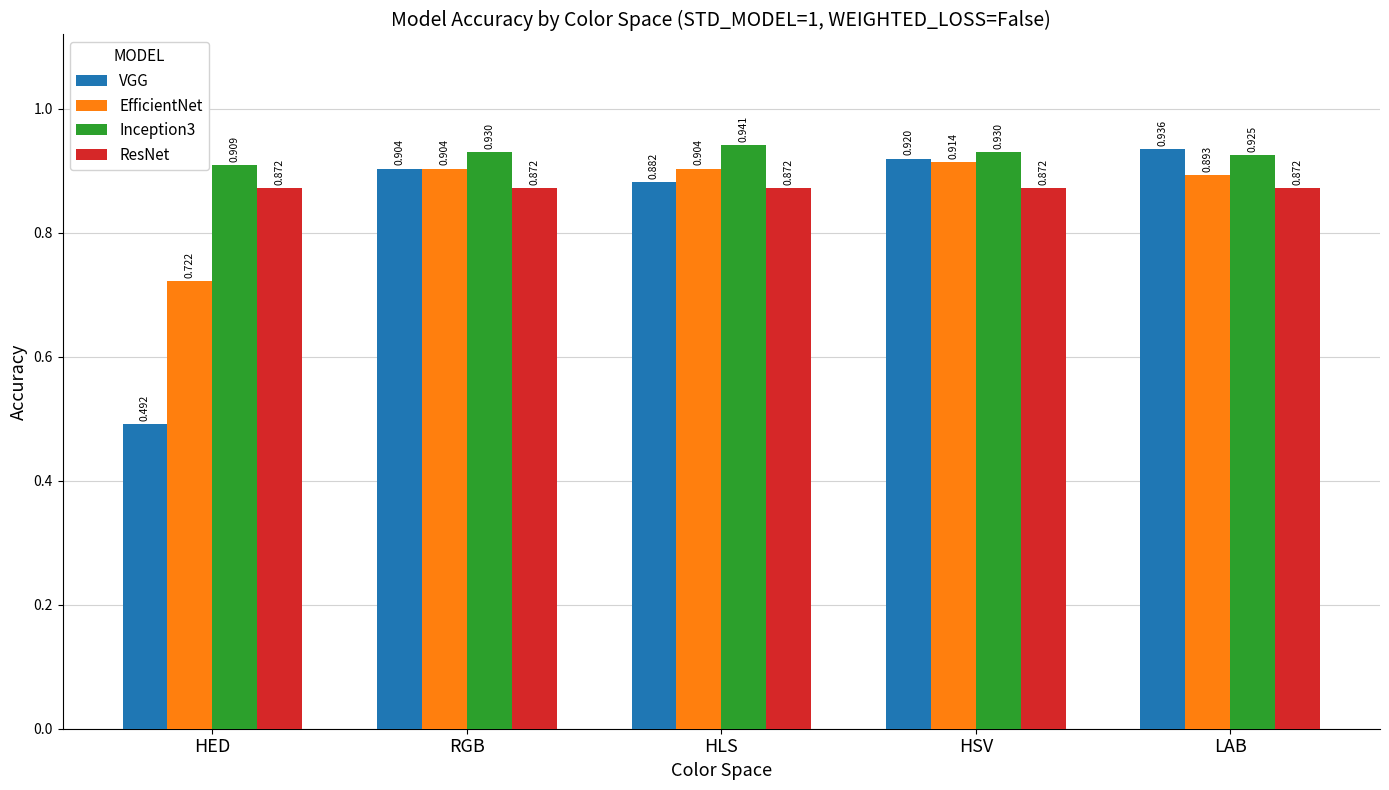

How many bars are there in total?

20